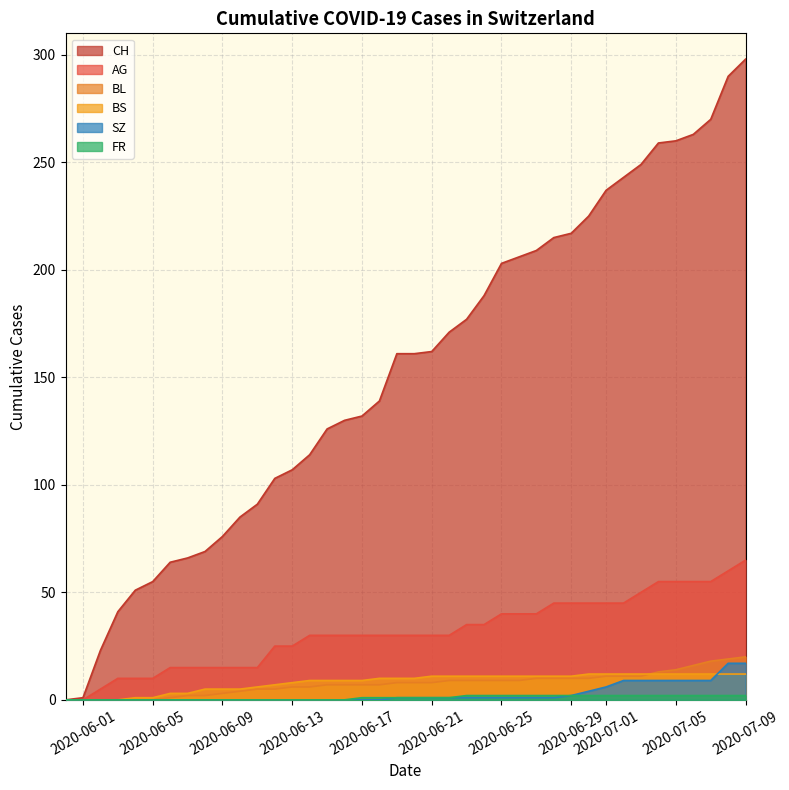

What is the highest value of the SZ series?

17